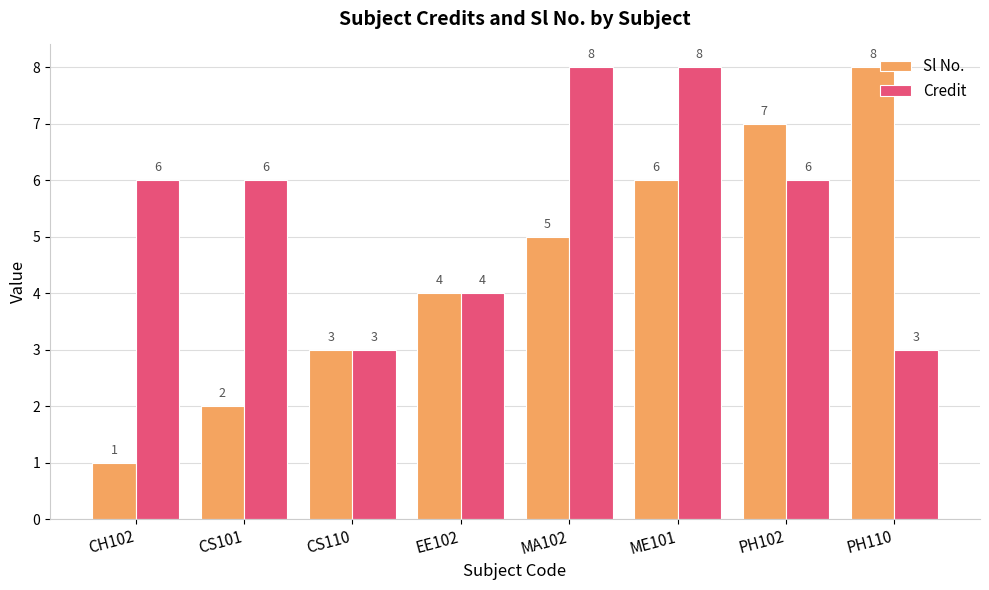

What is the highest value of the Credit series?

8